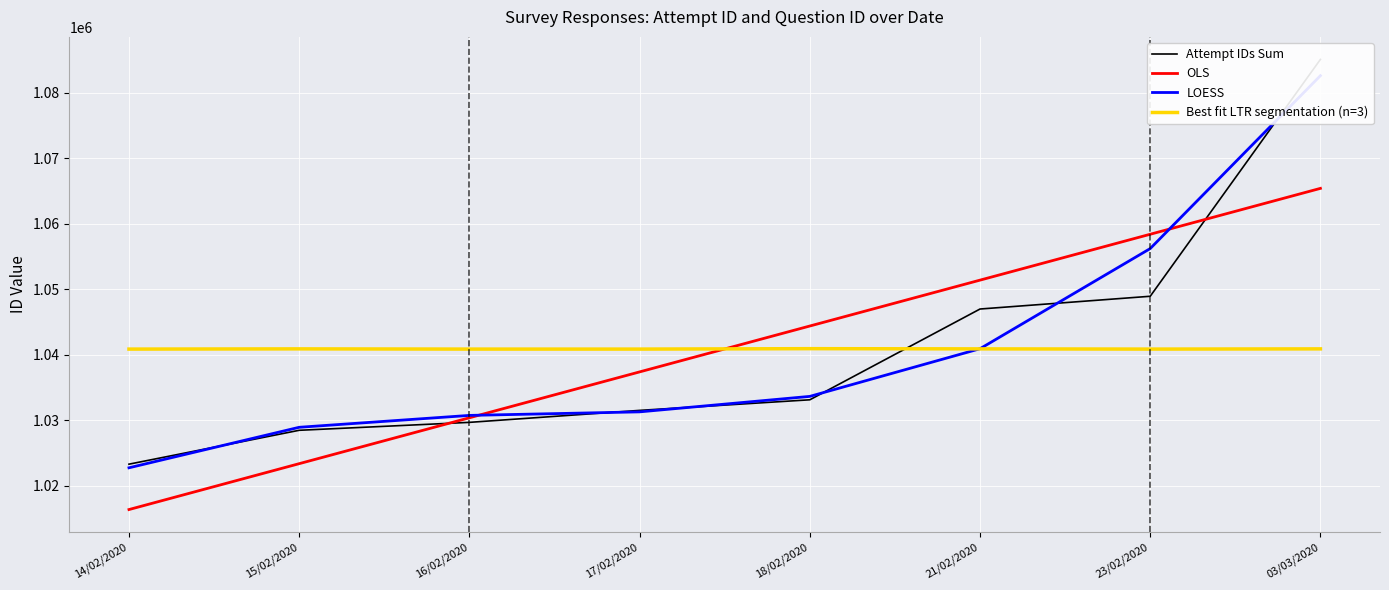

Which label corresponds to the smallest value in the chart?

14/02/2020